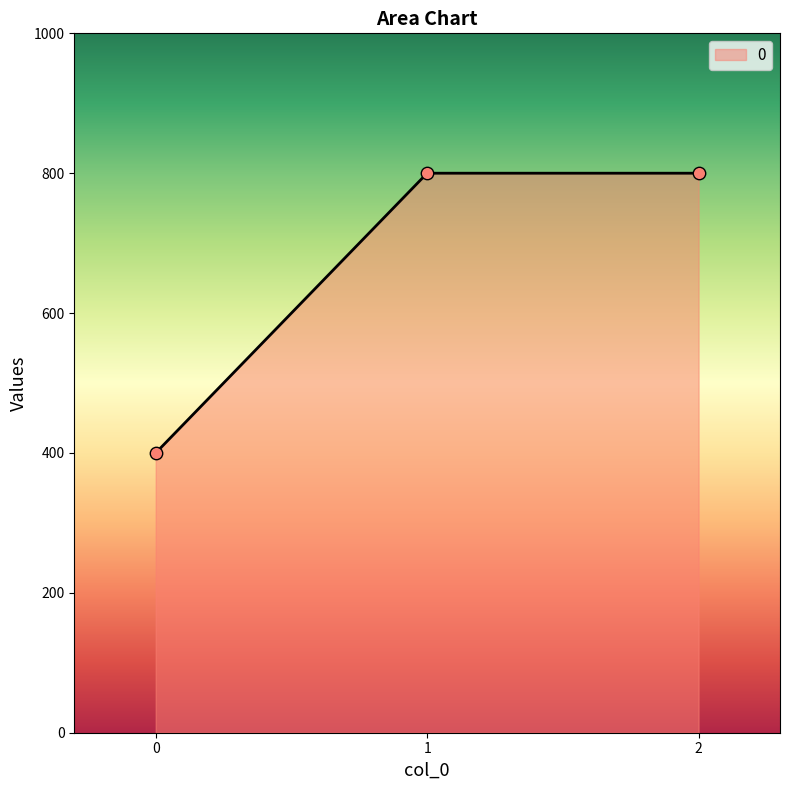

Which has a higher value, 2 or 0?

2